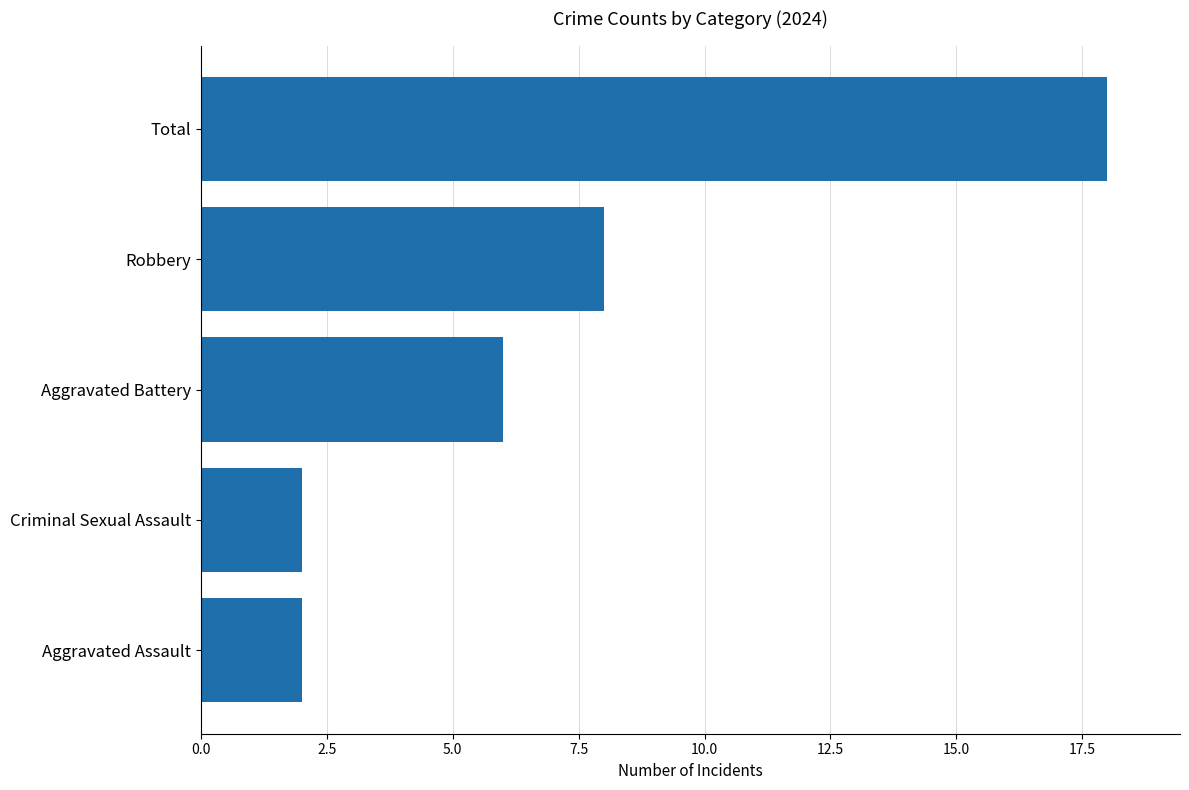

What is the approximate value at Total, to the nearest 10?

20